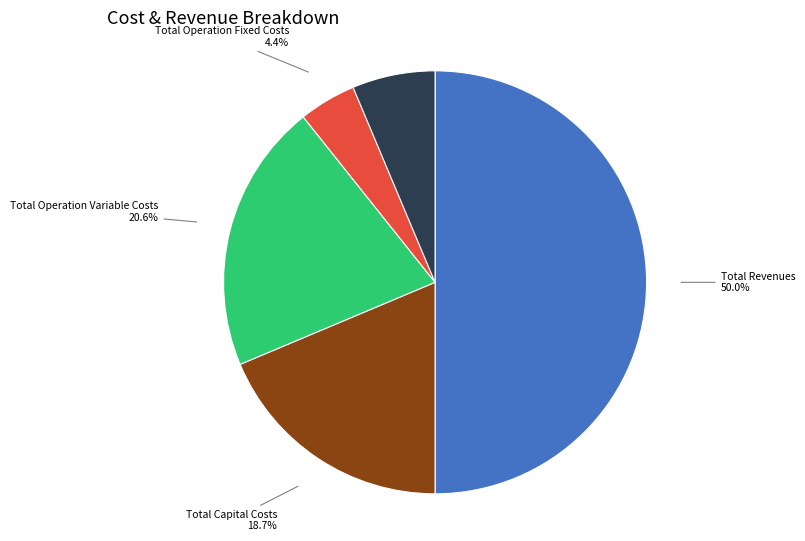

Count the number of slices in the pie.

5